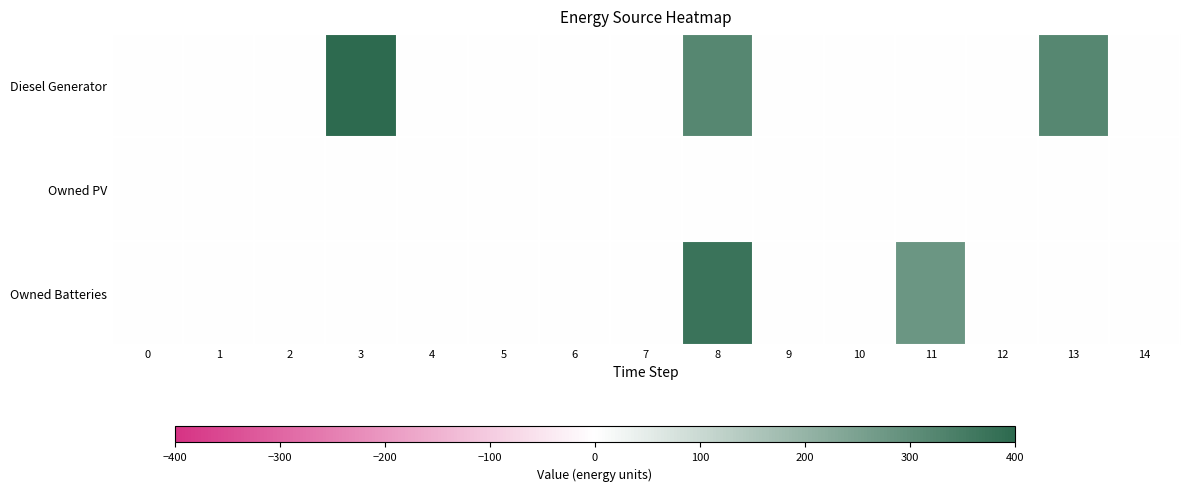

Rank the series by their average value, from lowest to highest.

Owned PV, Owned Batteries, Diesel Generator